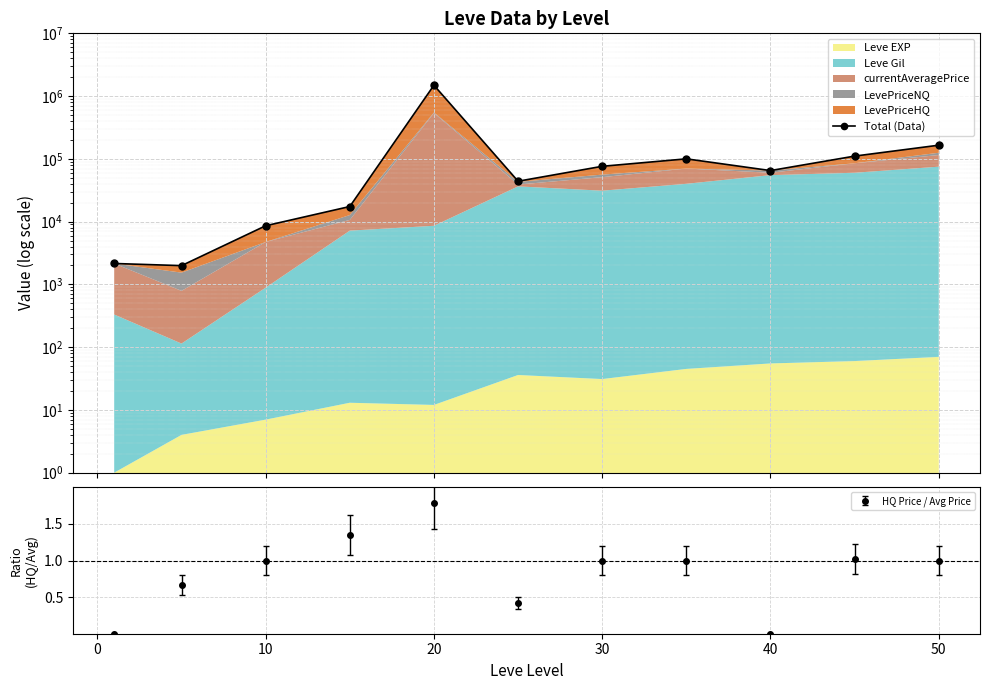

How many interior local valleys (lower than both neighbors) does the data have?

3